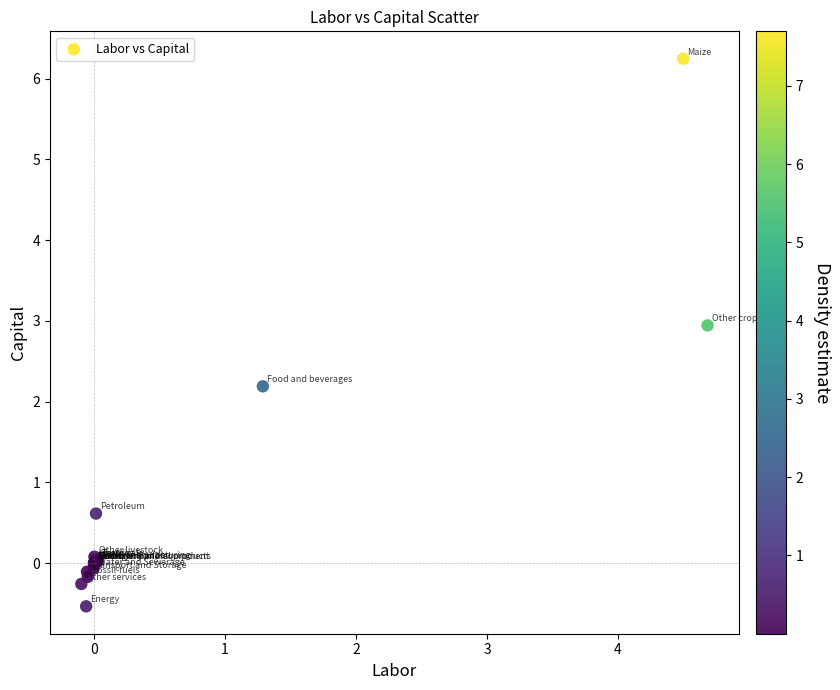

What Y value in the scatter plot is closest to 2?

2.2